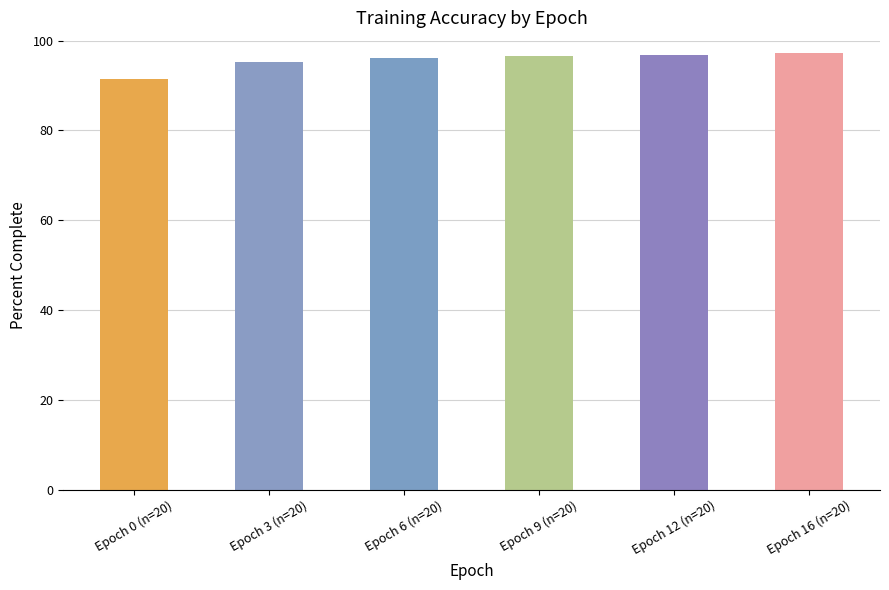

What is the label of the 4th bar from the left?

Epoch 9 (n=20)